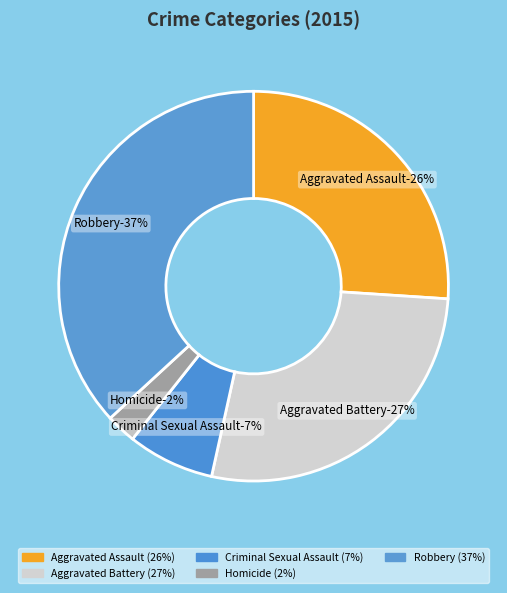

What is the largest slice in the pie chart?

Robbery